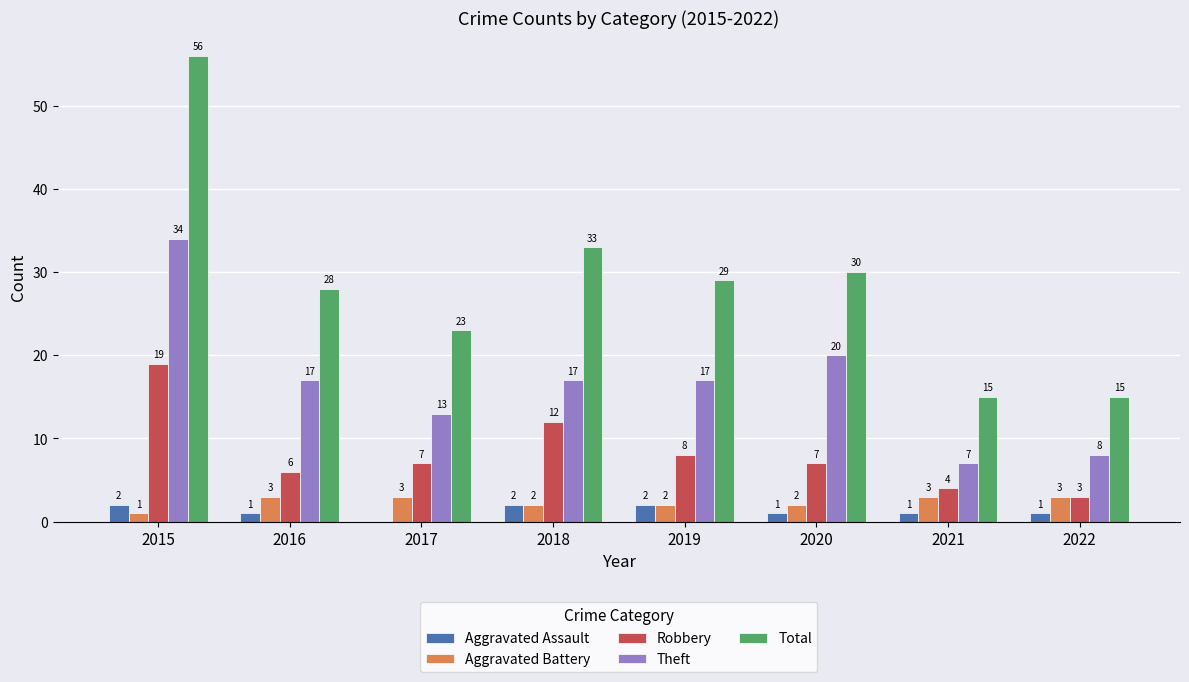

At which category is the sum across all series the highest?

2015